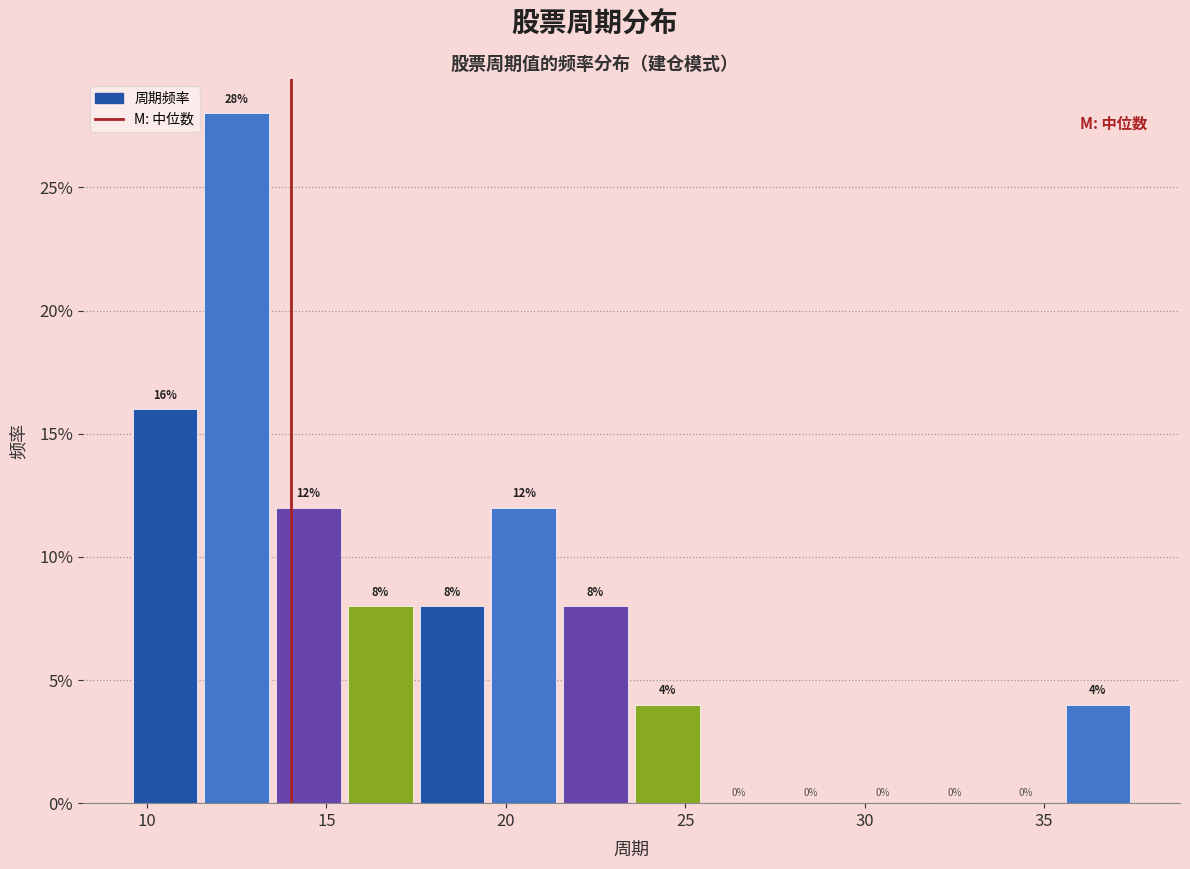

Which range on the x-axis has the tallest bar?

11.5 to 13.5